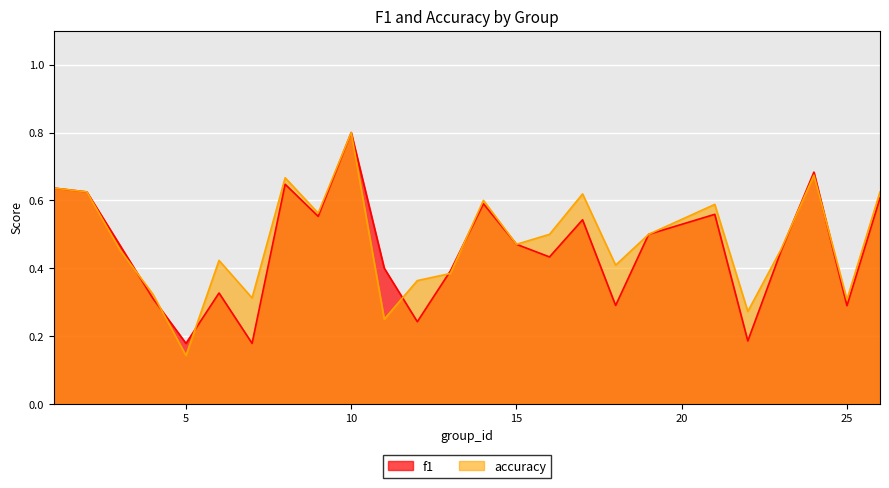

List the labels in order of f1 value, smallest first.

7, 5, 22, 12, 25, 18, 4, 6, 13, 11, 16, 23, 3, 15, 19, 17, 9, 21, 14, 26, 2, 1, 8, 24, 10